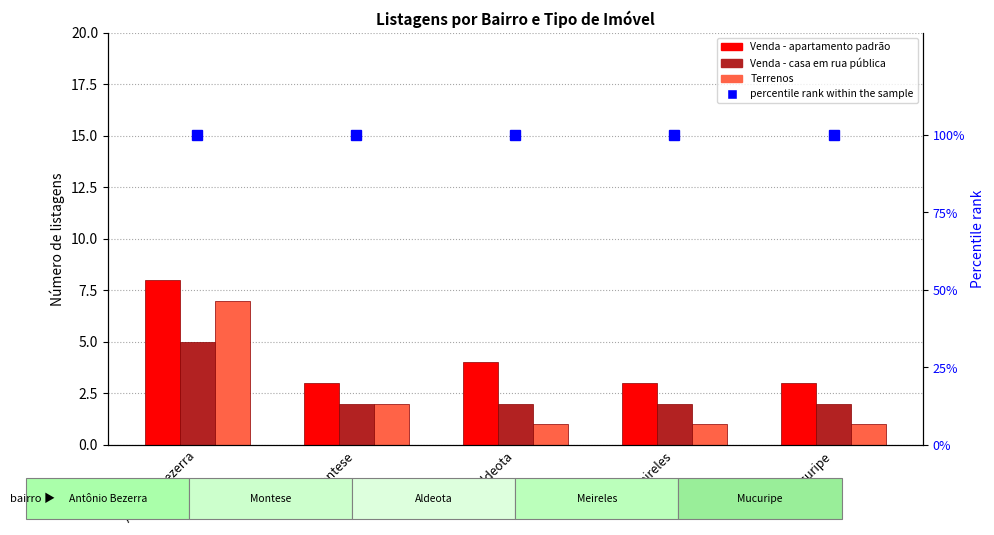

Rank the series at Montese from highest to lowest value.

percentile rank within the sample, Venda - apartamento padrão, Venda - casa em rua pública, Terrenos